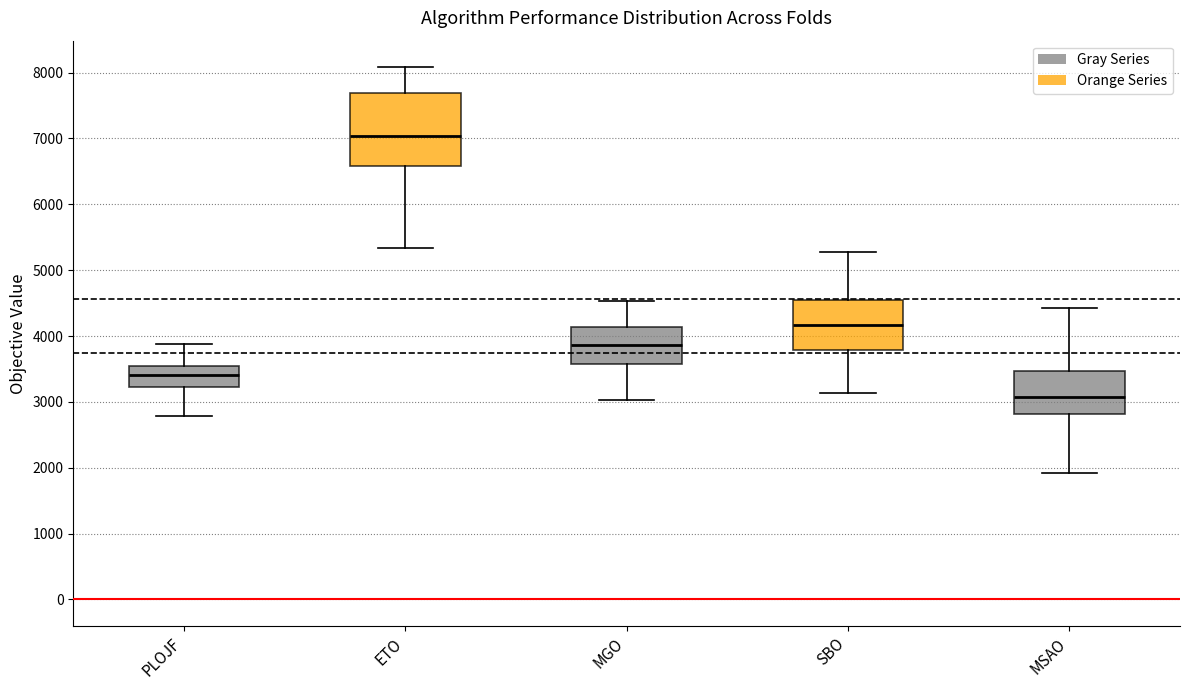

Reading left to right, transcribe this box plot: for each box, give where its median line is, the range the box spans, and where its two whiskers end, as read against the y-axis. The values are not printed on the chart, so give them approximately, as read against the axis.

PLOJF: median 3400, box 3200 to 3500, whiskers 2800 to 3900
ETO: median 7000, box 6600 to 7700, whiskers 5300 to 8100
MGO: median 3900, box 3600 to 4100, whiskers 3000 to 4500
SBO: median 4200, box 3800 to 4600, whiskers 3100 to 5300
MSAO: median 3100, box 2800 to 3500, whiskers 1900 to 4400